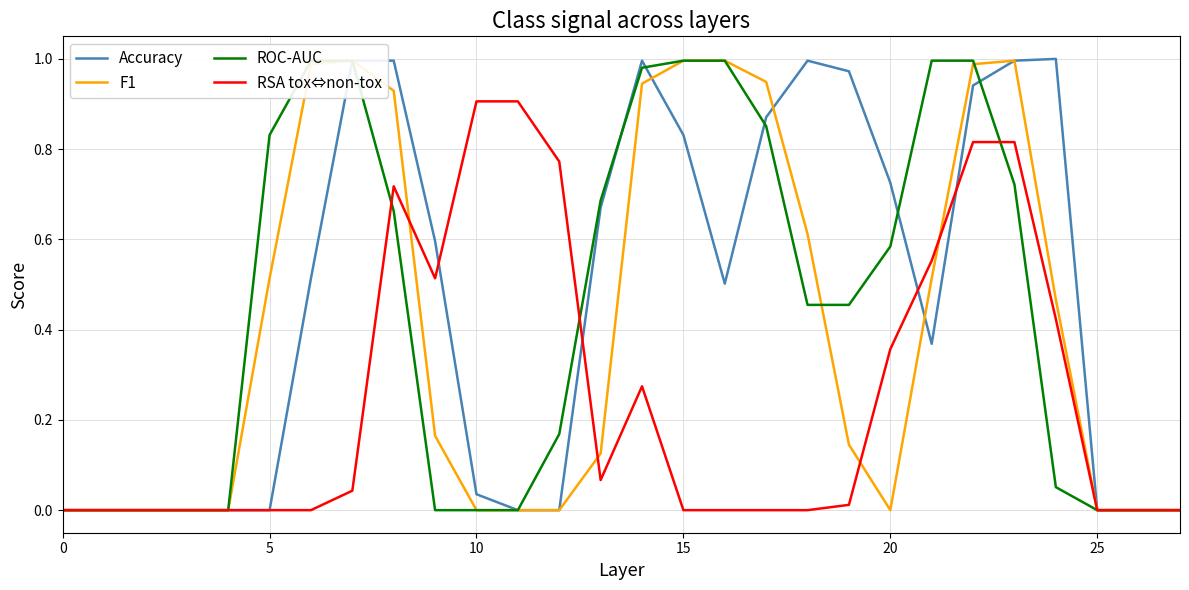

How many series are shown in this chart?

4